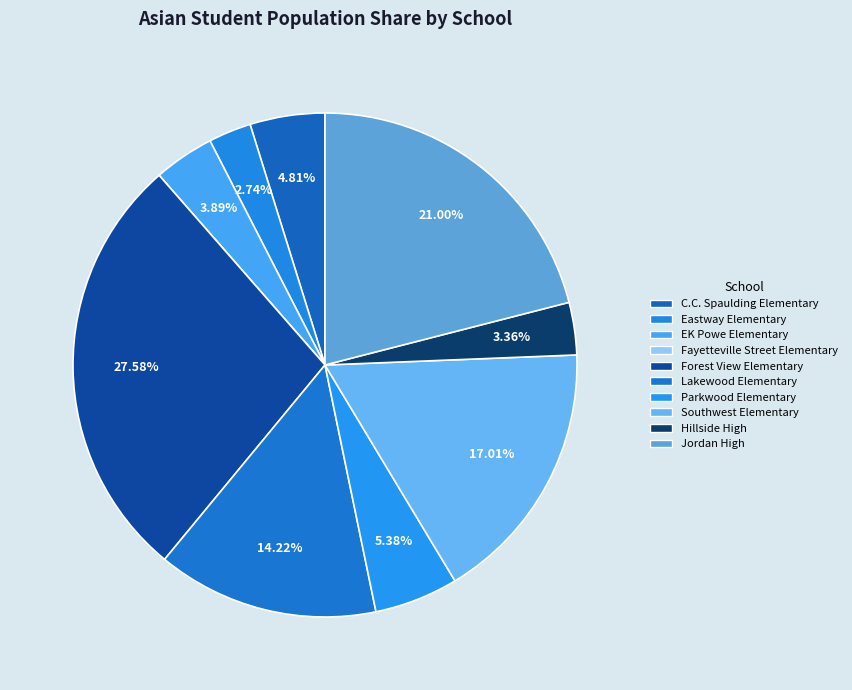

What is the total percentage of Forest View Elementary and Lakewood Elementary?

41.8%